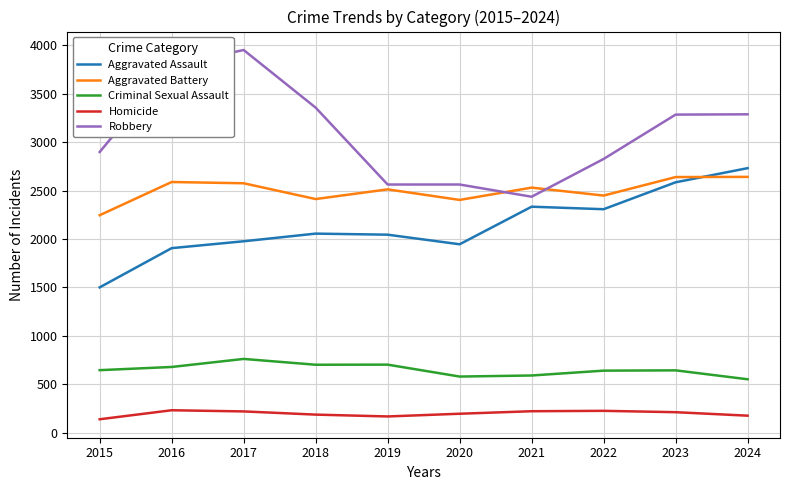

What is the difference between the maximum and minimum values in the Aggravated Assault series?

1231